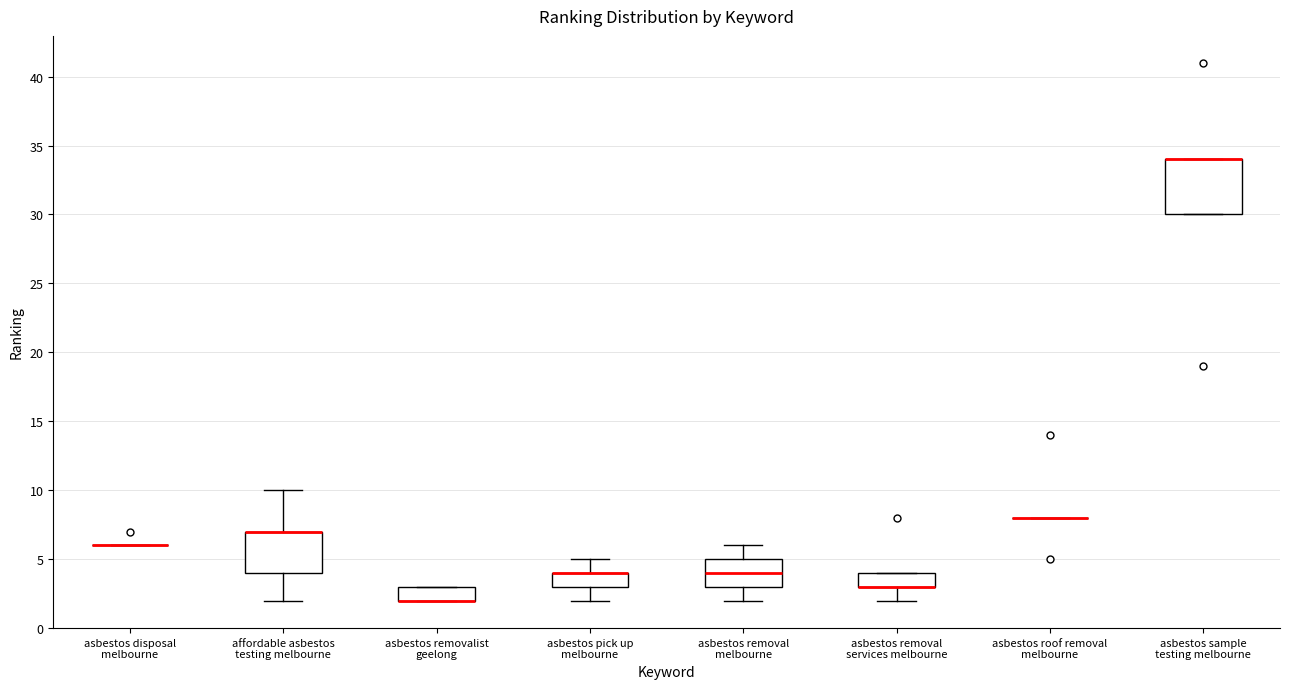

Reading left to right, read every box against the y-axis: the position of its median line, the range the box covers, and the ends of its whiskers. The values are not printed on the chart, so give them approximately, as read against the axis.

asbestos disposal melbourne: box collapsed to a line at 6, whiskers 6 to 6
affordable asbestos testing melbourne: median 7 (drawn on the box's upper edge), box 4 to 7, whiskers 2 to 10
asbestos removalist geelong: median 2 (drawn on the box's lower edge), box 2 to 3, whiskers 2 to 3
asbestos pick up melbourne: median 4 (drawn on the box's upper edge), box 3 to 4, whiskers 2 to 5
asbestos removal melbourne: median 4, box 3 to 5, whiskers 2 to 6
asbestos removal services melbourne: median 3 (drawn on the box's lower edge), box 3 to 4, whiskers 2 to 4
asbestos roof removal melbourne: box collapsed to a line at 8, whiskers 8 to 8
asbestos sample testing melbourne: median 34 (drawn on the box's upper edge), box 30 to 34, whiskers 30 to 34